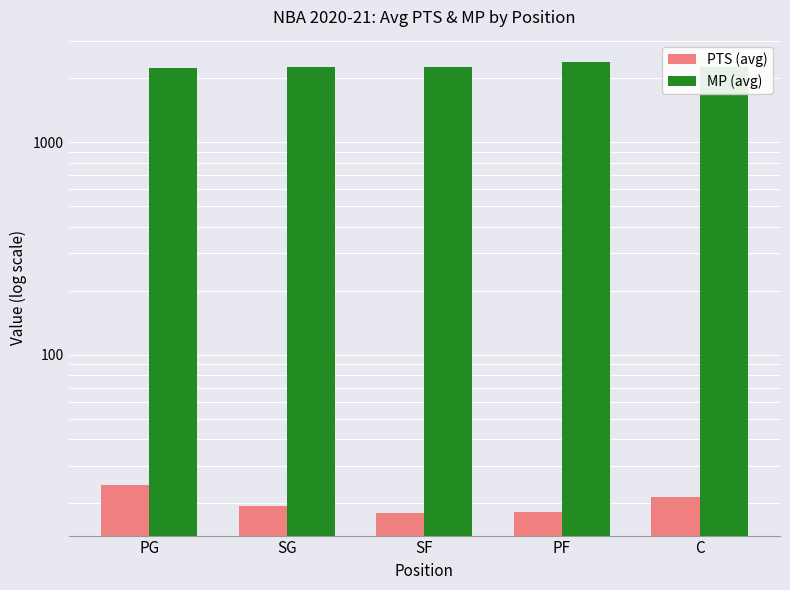

What is the total value across all series at SG?

2270.9